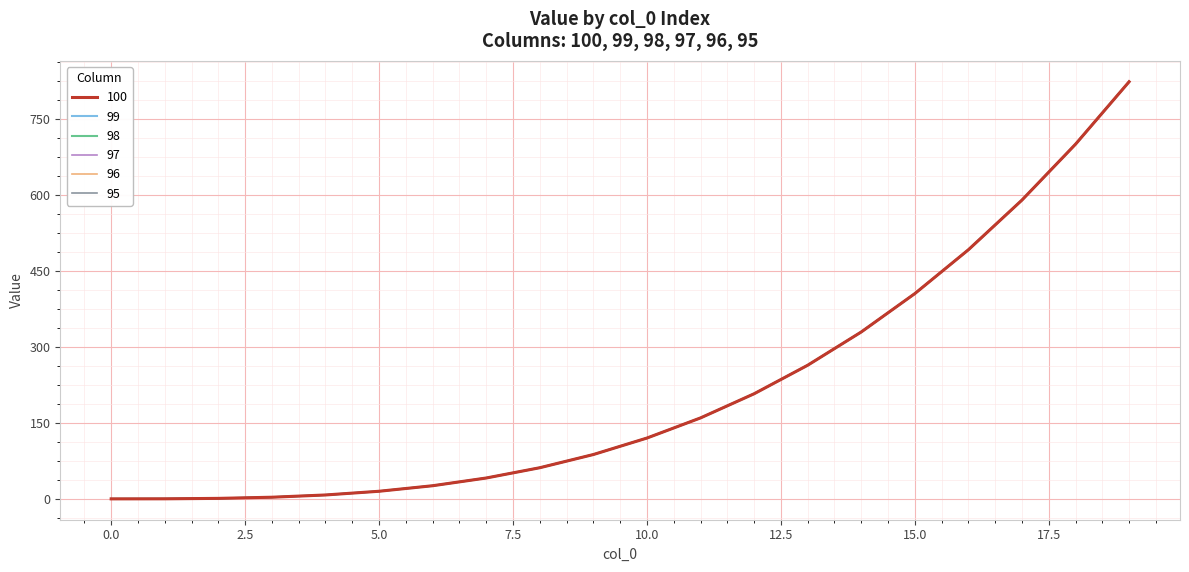

What is the value of the 100 point at the 7th from the left?

26.9